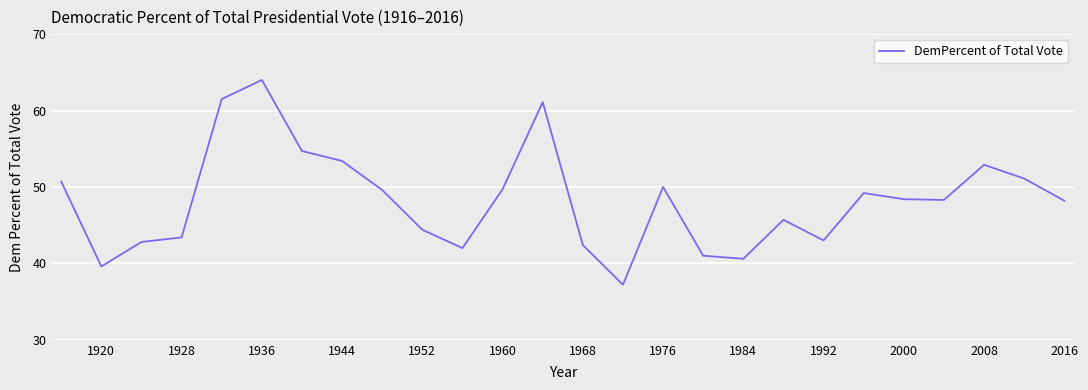

What is the greatest value displayed?

64.0